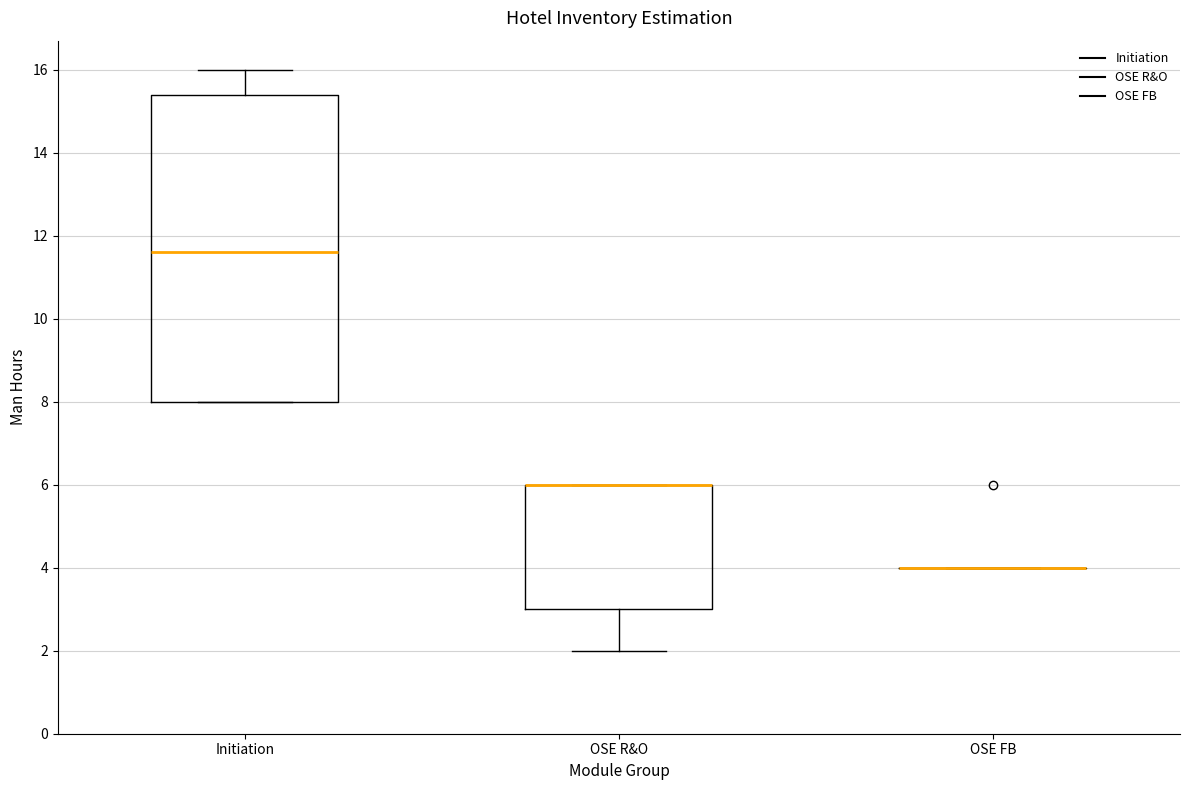

Reading left to right, read every box against the y-axis: the position of its median line, the range the box covers, and the ends of its whiskers. The values are not printed on the chart, so give them approximately, as read against the axis.

Initiation: median 11.6, box 8.0 to 15.4, whiskers 8.0 to 16.0
OSE R&O: median 6.0 (drawn on the box's upper edge), box 3.0 to 6.0, whiskers 2.0 to 6.0
OSE FB: box collapsed to a line at 4.0, whiskers 4.0 to 4.0